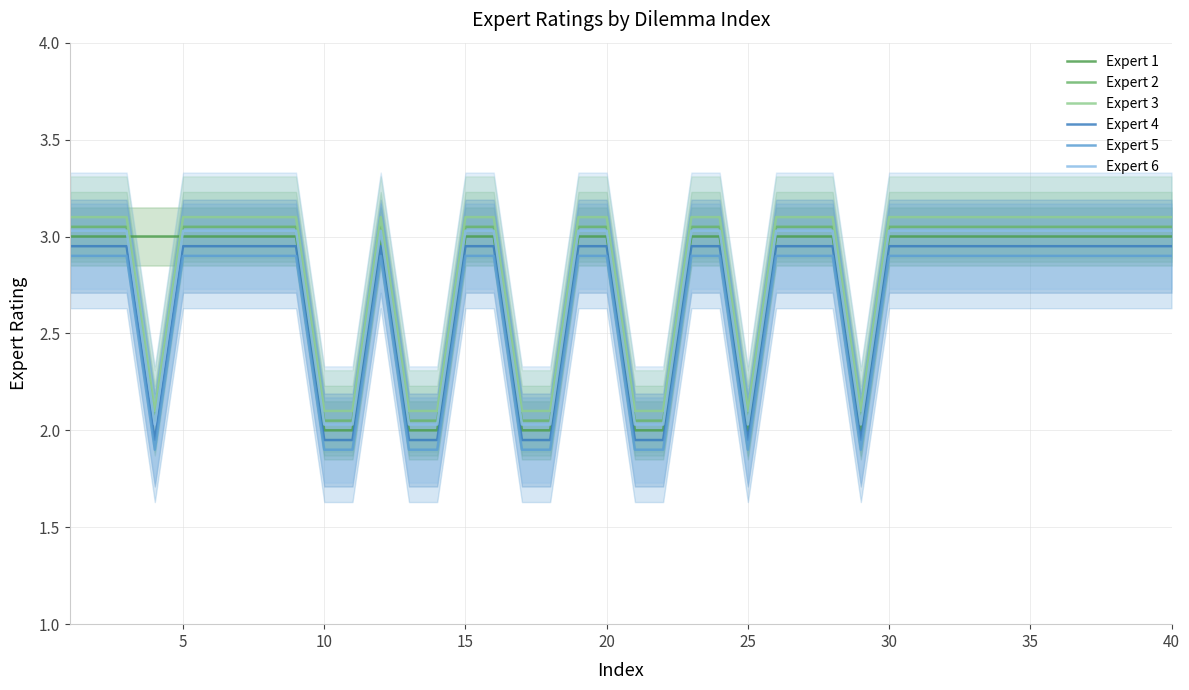

True or false: Expert 1 has a value of 3.0 at 20.

True